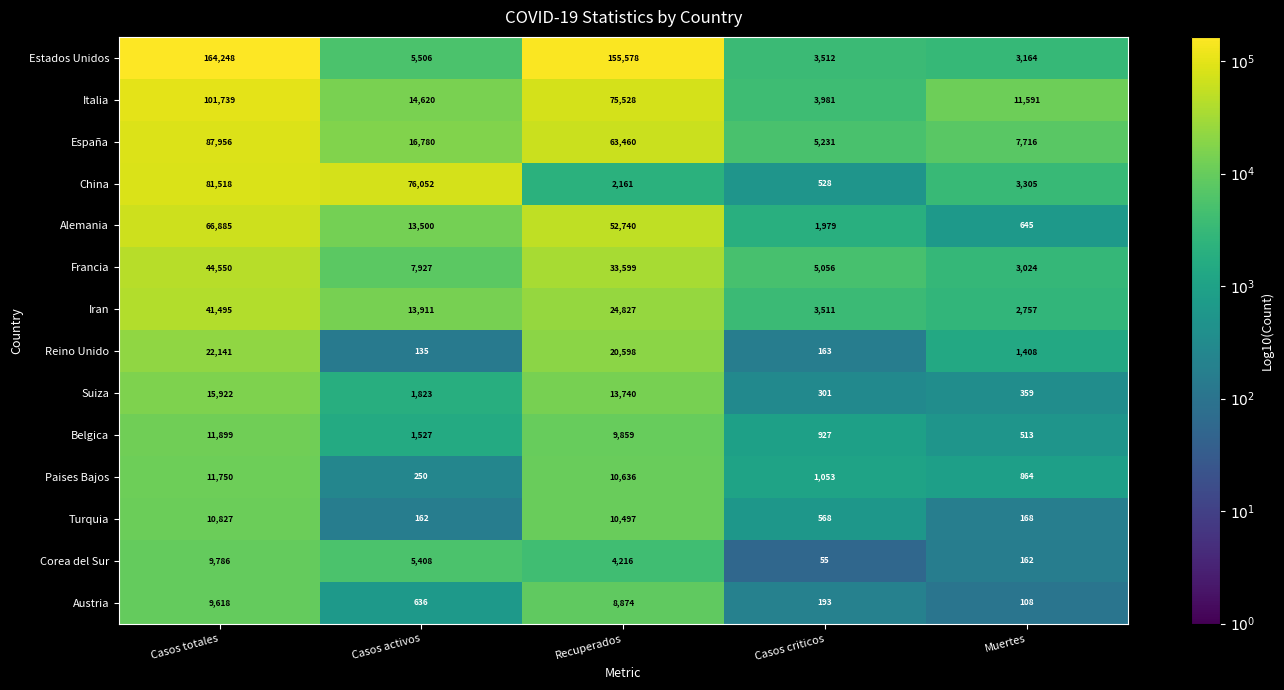

What is the total value across all series at Muertes?

35784